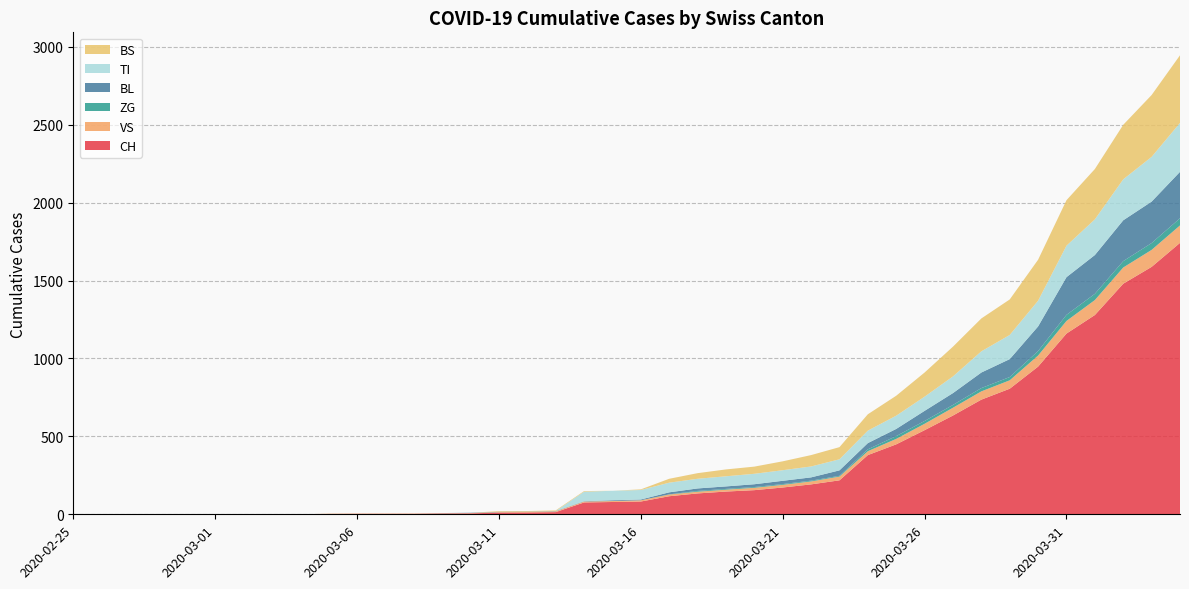

Reading right to left, extract all data points from this chart.

CH: 2020-04-04=1742	2020-04-03=1588	2020-04-02=1480	2020-04-01=1279	2020-03-31=1160	2020-03-30=948	2020-03-29=806	2020-03-28=736	2020-03-27=634	2020-03-26=540	2020-03-25=449	2020-03-24=380	2020-03-23=218	2020-03-22=192	2020-03-21=172	2020-03-20=155	2020-03-19=146	2020-03-18=134	2020-03-17=116	2020-03-16=82	2020-03-15=79	2020-03-14=76	2020-03-13=14	2020-03-12=12	2020-03-11=11	2020-03-10=6	2020-03-09=5	2020-03-08=3	2020-03-07=3	2020-03-06=3	2020-03-05=2	2020-03-04=0	2020-03-03=0	2020-03-02=0	2020-03-01=0	2020-02-29=0	2020-02-28=0	2020-02-27=0	2020-02-26=0	2020-02-25=0
VS: 2020-04-04=112	2020-04-03=109	2020-04-02=104	2020-04-01=96	2020-03-31=81	2020-03-30=71	2020-03-29=54	2020-03-28=53	2020-03-27=50	2020-03-26=41	2020-03-25=35	2020-03-24=25	2020-03-23=24	2020-03-22=19	2020-03-21=17	2020-03-20=15	2020-03-19=12	2020-03-18=11	2020-03-17=11	2020-03-16=8	2020-03-15=6	2020-03-14=6	2020-03-13=5	2020-03-12=3	2020-03-11=3	2020-03-10=2	2020-03-09=2	2020-03-08=2	2020-03-07=2	2020-03-06=2	2020-03-05=2	2020-03-04=0	2020-03-03=0	2020-03-02=0	2020-03-01=0	2020-02-29=0	2020-02-28=0	2020-02-27=0	2020-02-26=0	2020-02-25=0
ZG: 2020-04-04=46	2020-04-03=44	2020-04-02=41	2020-04-01=40	2020-03-31=39	2020-03-30=29	2020-03-29=21	2020-03-28=21	2020-03-27=18	2020-03-26=18	2020-03-25=18	2020-03-24=12	2020-03-23=5	2020-03-22=5	2020-03-21=5	2020-03-20=5	2020-03-19=5	2020-03-18=5	2020-03-17=1	2020-03-16=0	2020-03-15=0	2020-03-14=0	2020-03-13=0	2020-03-12=0	2020-03-11=0	2020-03-10=0	2020-03-09=0	2020-03-08=0	2020-03-07=0	2020-03-06=0	2020-03-05=0	2020-03-04=0	2020-03-03=0	2020-03-02=0	2020-03-01=0	2020-02-29=0	2020-02-28=0	2020-02-27=0	2020-02-26=0	2020-02-25=0
BL: 2020-04-04=298	2020-04-03=266	2020-04-02=262	2020-04-01=249	2020-03-31=242	2020-03-30=158	2020-03-29=115	2020-03-28=100	2020-03-27=76	2020-03-26=65	2020-03-25=46	2020-03-24=40	2020-03-23=35	2020-03-22=21	2020-03-21=21	2020-03-20=18	2020-03-19=16	2020-03-18=16	2020-03-17=13	2020-03-16=5	2020-03-15=5	2020-03-14=2	2020-03-13=2	2020-03-12=2	2020-03-11=2	2020-03-10=2	2020-03-09=1	2020-03-08=0	2020-03-07=0	2020-03-06=0	2020-03-05=0	2020-03-04=0	2020-03-03=0	2020-03-02=0	2020-03-01=0	2020-02-29=0	2020-02-28=0	2020-02-27=0	2020-02-26=0	2020-02-25=0
TI: 2020-04-04=314	2020-04-03=287	2020-04-02=263	2020-04-01=229	2020-03-31=202	2020-03-30=165	2020-03-29=155	2020-03-28=136	2020-03-27=107	2020-03-26=91	2020-03-25=85	2020-03-24=80	2020-03-23=71	2020-03-22=70	2020-03-21=68	2020-03-20=67	2020-03-19=65	2020-03-18=62	2020-03-17=62	2020-03-16=61	2020-03-15=61	2020-03-14=61	2020-03-13=0	2020-03-12=0	2020-03-11=0	2020-03-10=0	2020-03-09=0	2020-03-08=0	2020-03-07=0	2020-03-06=0	2020-03-05=0	2020-03-04=0	2020-03-03=0	2020-03-02=0	2020-03-01=0	2020-02-29=0	2020-02-28=0	2020-02-27=0	2020-02-26=0	2020-02-25=0
BS: 2020-04-04=434	2020-04-03=397	2020-04-02=350	2020-04-01=323	2020-03-31=292	2020-03-30=263	2020-03-29=228	2020-03-28=211	2020-03-27=191	2020-03-26=155	2020-03-25=128	2020-03-24=105	2020-03-23=78	2020-03-22=73	2020-03-21=57	2020-03-20=46	2020-03-19=44	2020-03-18=36	2020-03-17=25	2020-03-16=4	2020-03-15=0	2020-03-14=4	2020-03-13=4	2020-03-12=4	2020-03-11=4	2020-03-10=0	2020-03-09=0	2020-03-08=0	2020-03-07=0	2020-03-06=0	2020-03-05=0	2020-03-04=0	2020-03-03=0	2020-03-02=0	2020-03-01=0	2020-02-29=0	2020-02-28=0	2020-02-27=0	2020-02-26=0	2020-02-25=0